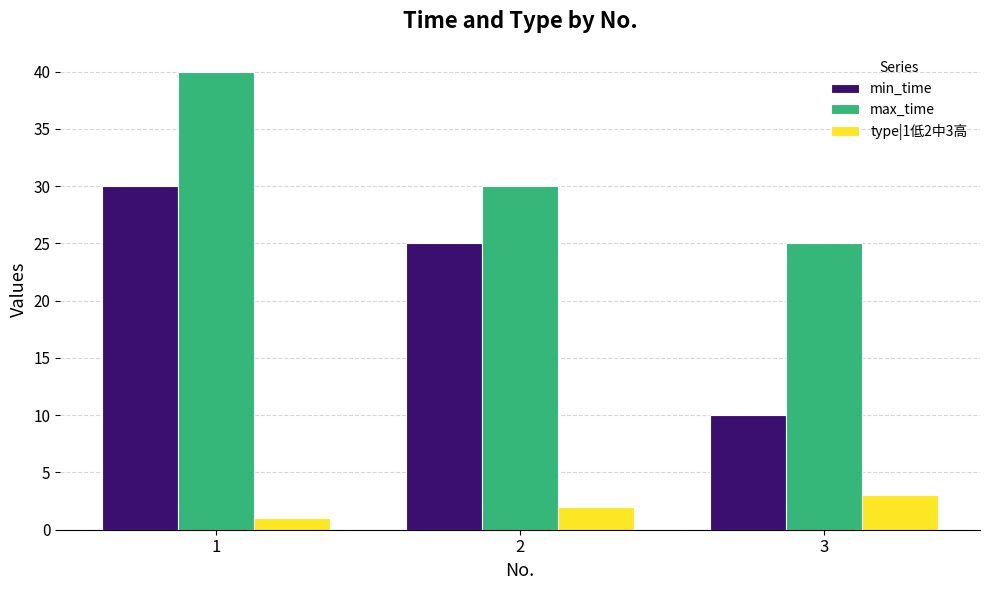

At which label does min_time first exceed 25?

1